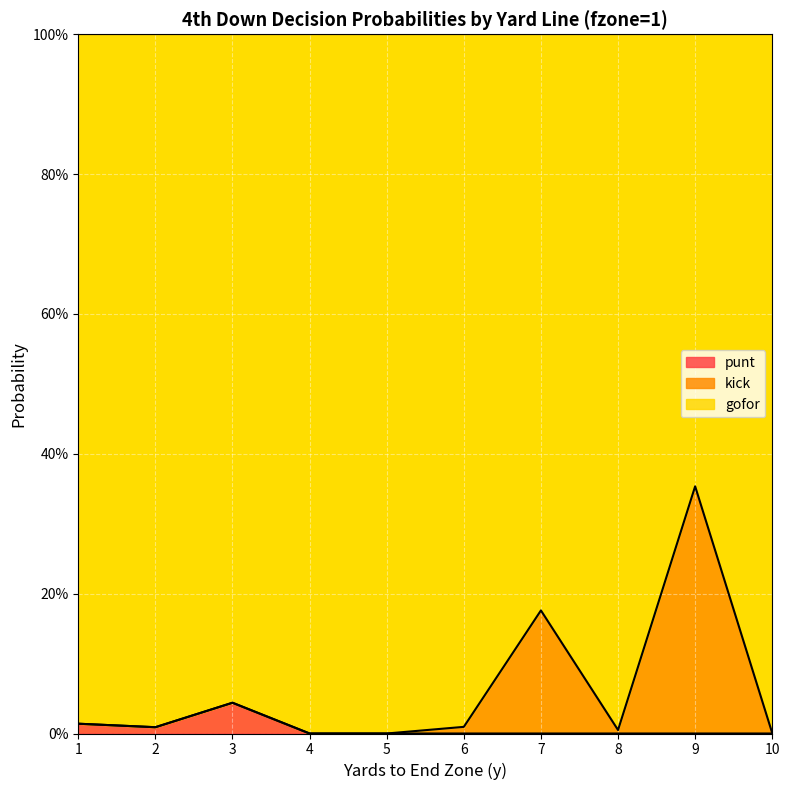

How many values in the punt series exceed 0?

3